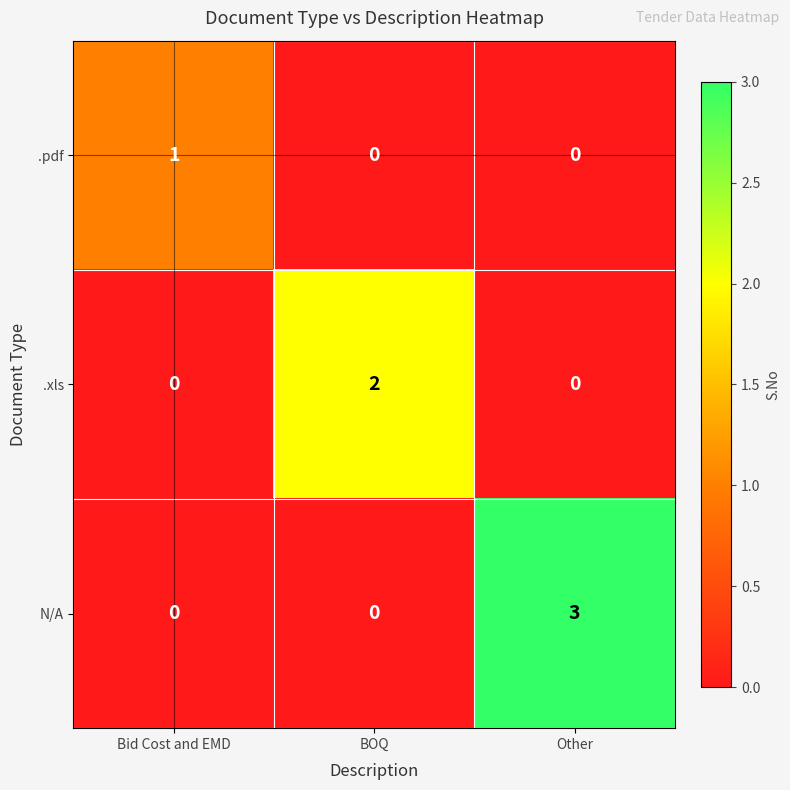

Reading left to right, list all the values displayed in this chart.

.pdf: Bid Cost and EMD=1	BOQ=0	Other=0
.xls: Bid Cost and EMD=0	BOQ=2	Other=0
N/A: Bid Cost and EMD=0	BOQ=0	Other=3